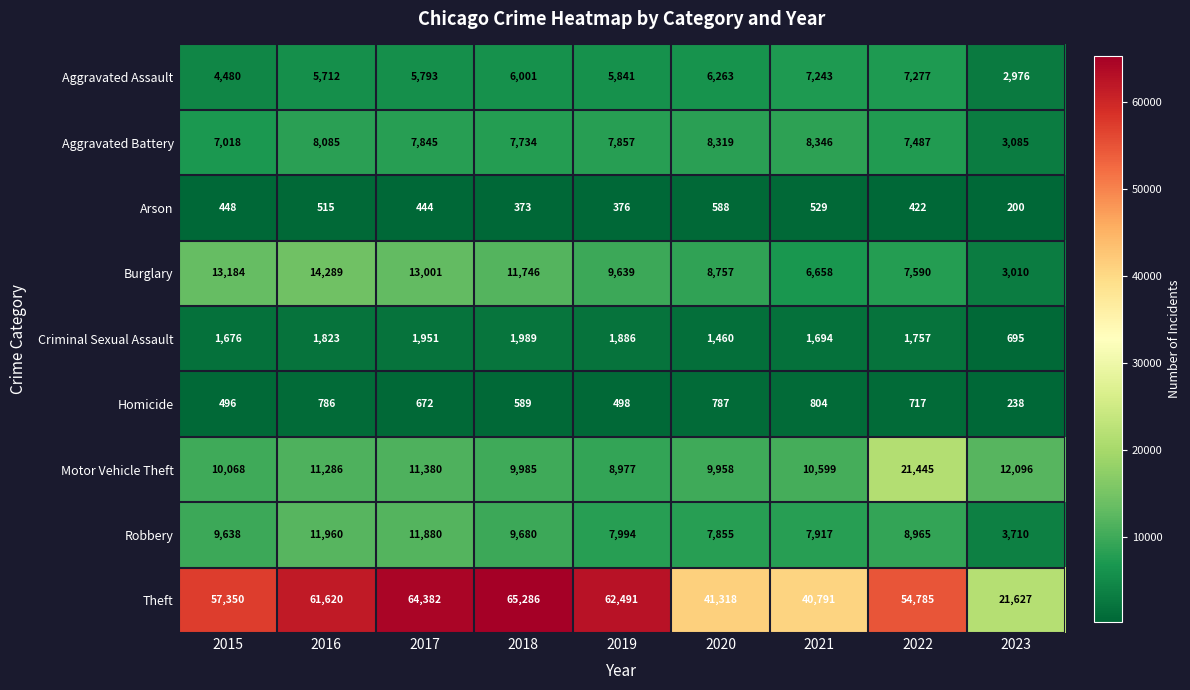

Is the value of Arson at 2023 greater than the value of Criminal Sexual Assault at 2020?

No